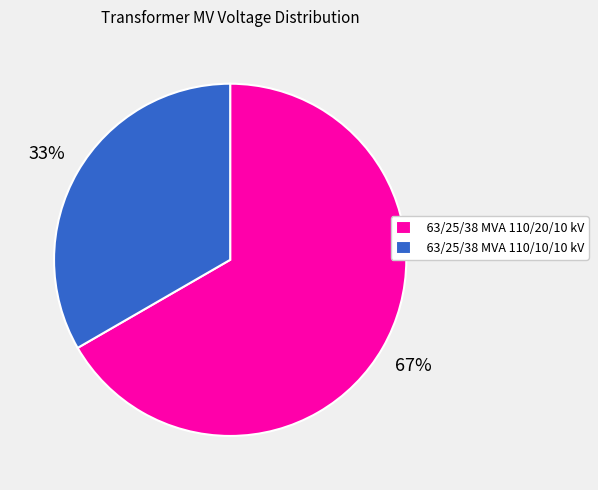

To the nearest percent, what portion does 63/25/38 MVA 110/20/10 kV represent?

67%